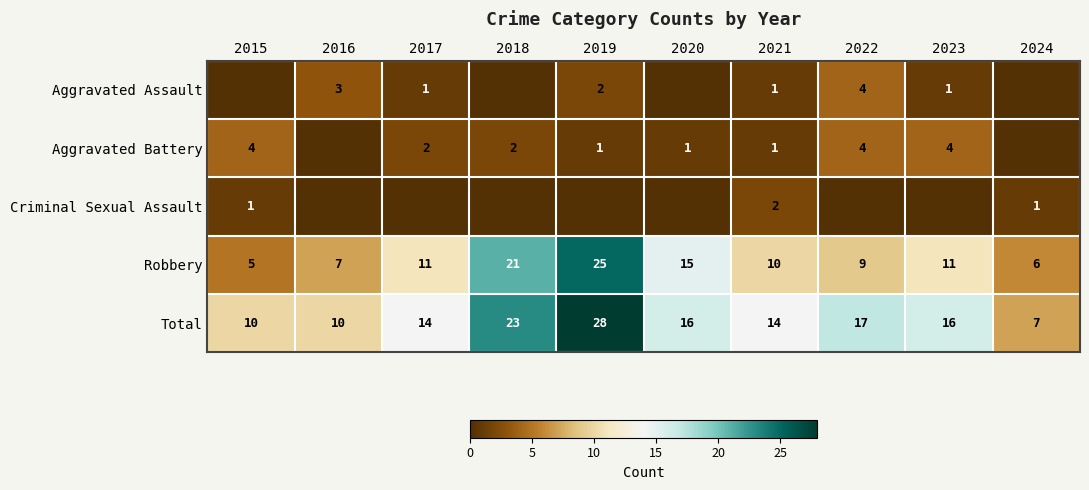

What is the total value across all series at 2017?

28